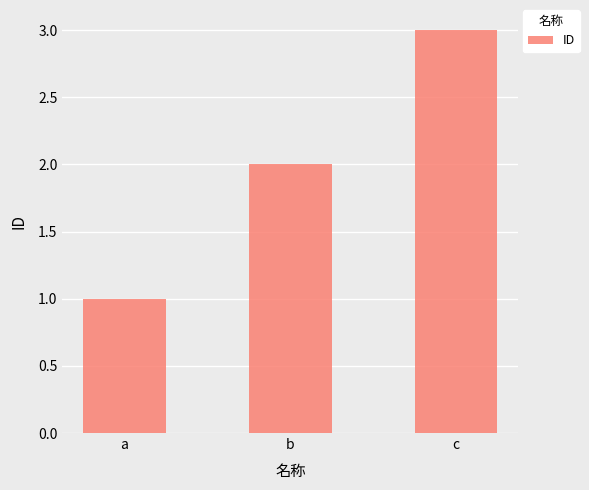

Rank the categories by value from highest to lowest.

c, b, a